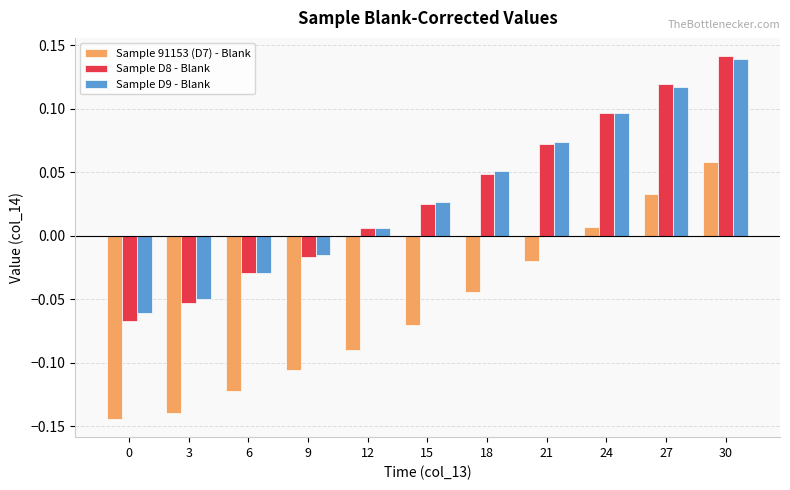

How many bars are there in each group?

3